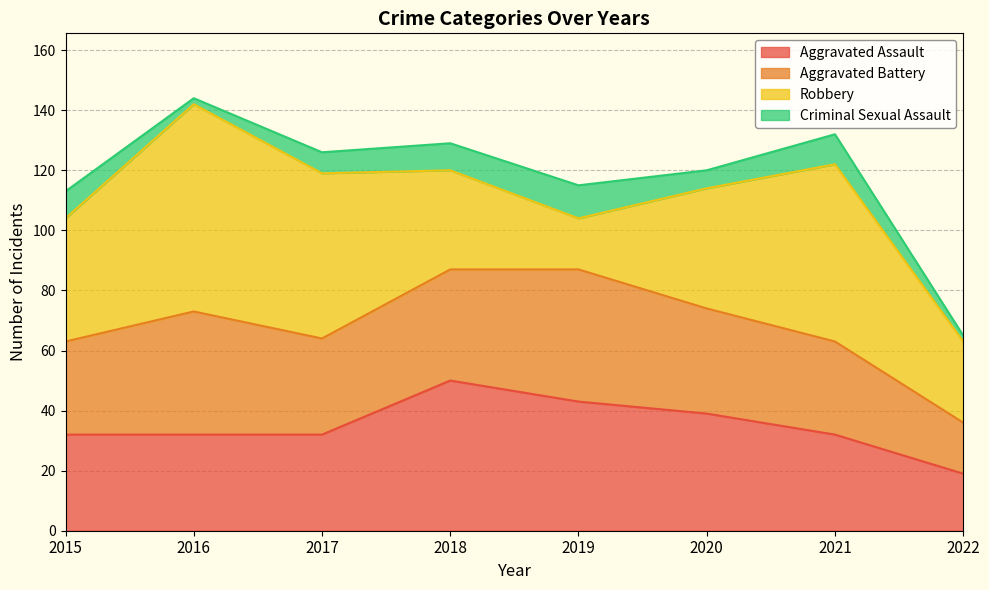

At which category is the sum across all series the highest?

2016